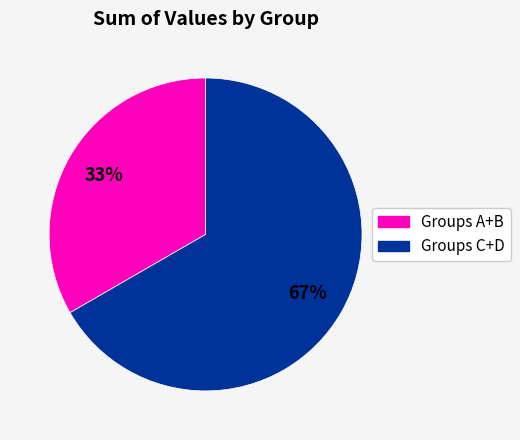

To the nearest percent, what is the average slice percentage?

50%